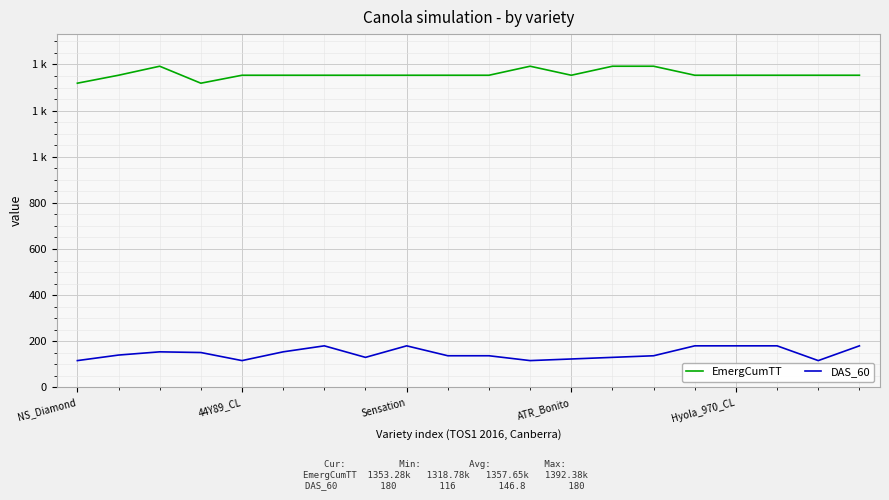

Does the chart display data point markers on the line(s)?

No